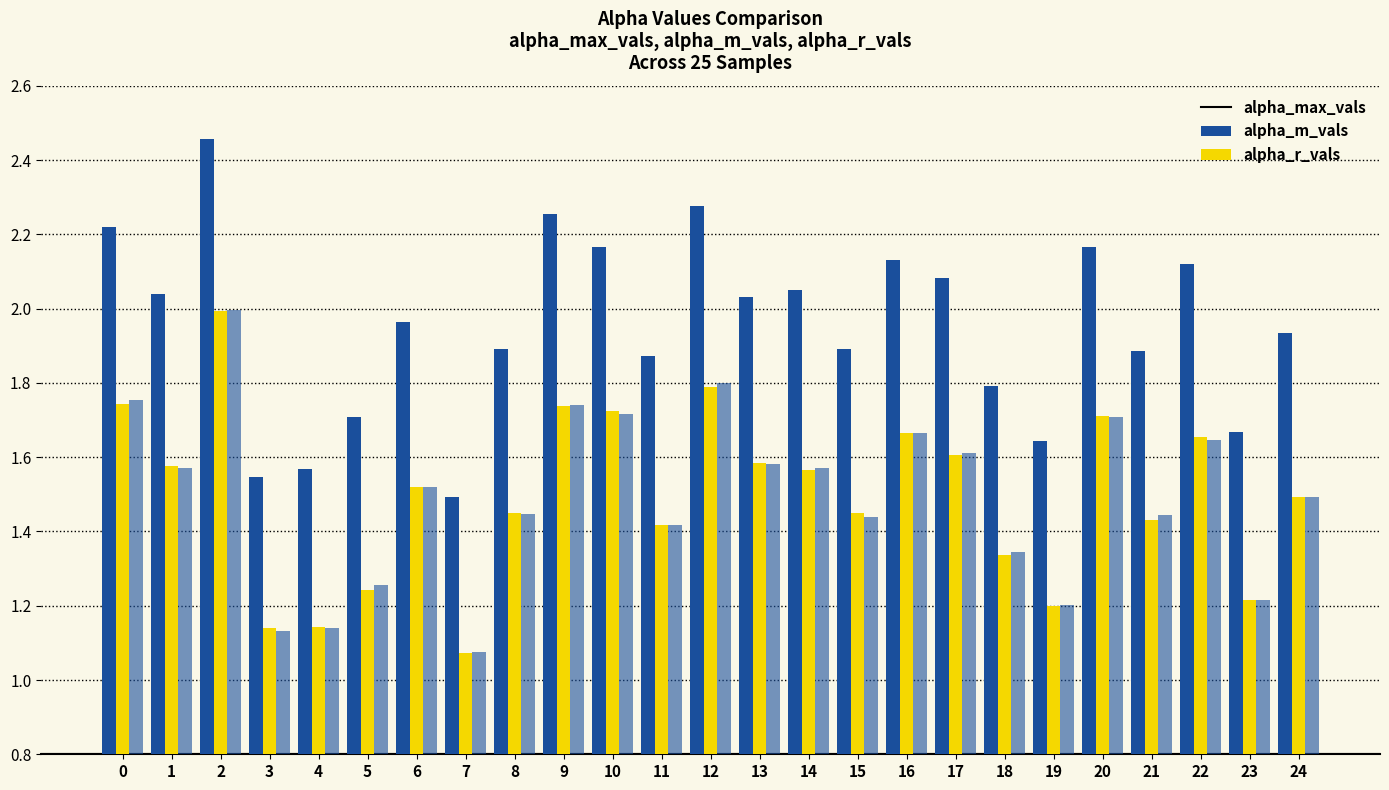

Read the alpha_max_vals value at 20.

2.2